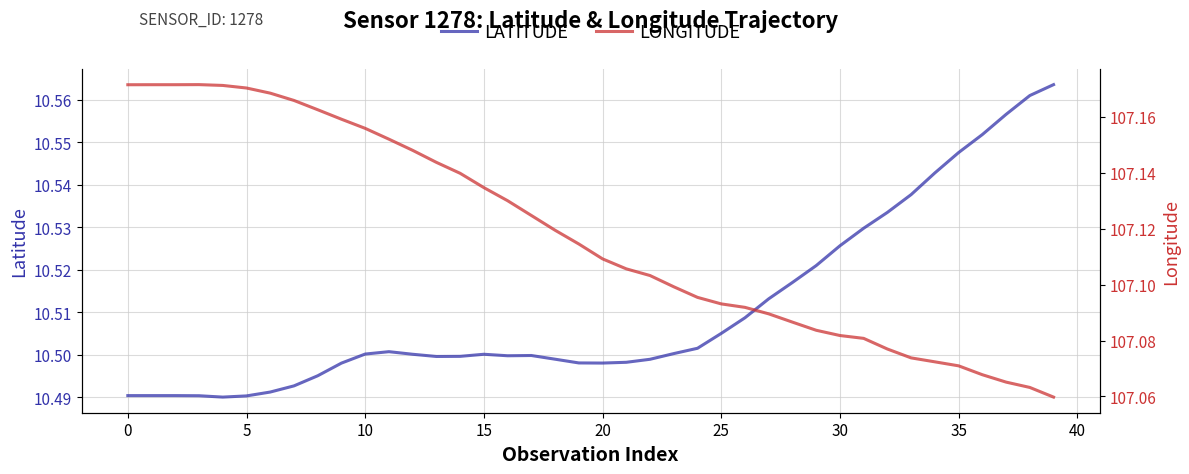

At how many categories does at least one series exceed 77?

40